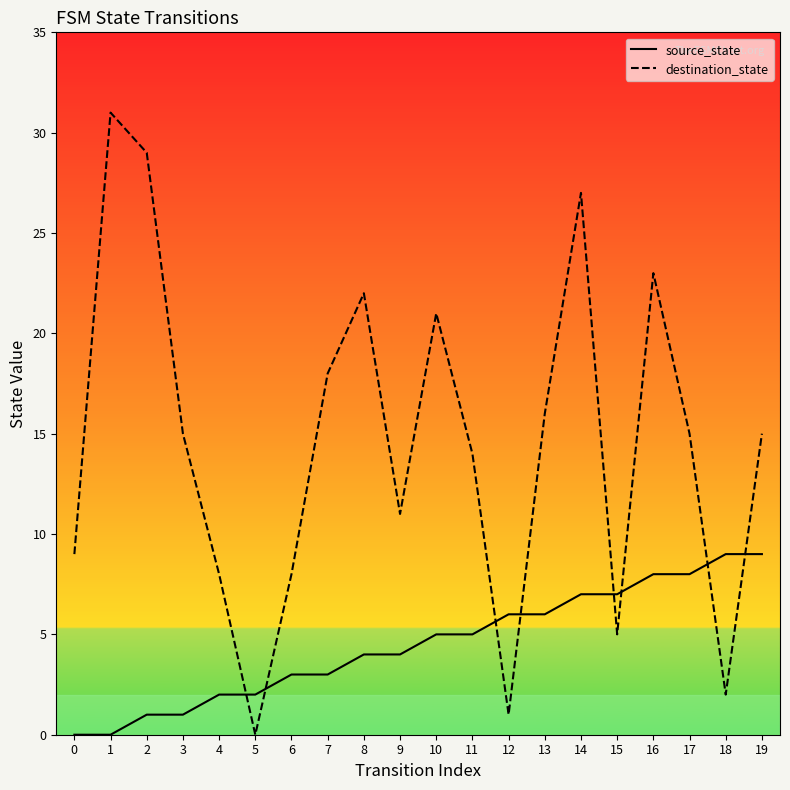

Read the destination_state value at 0, to the nearest 5.

10